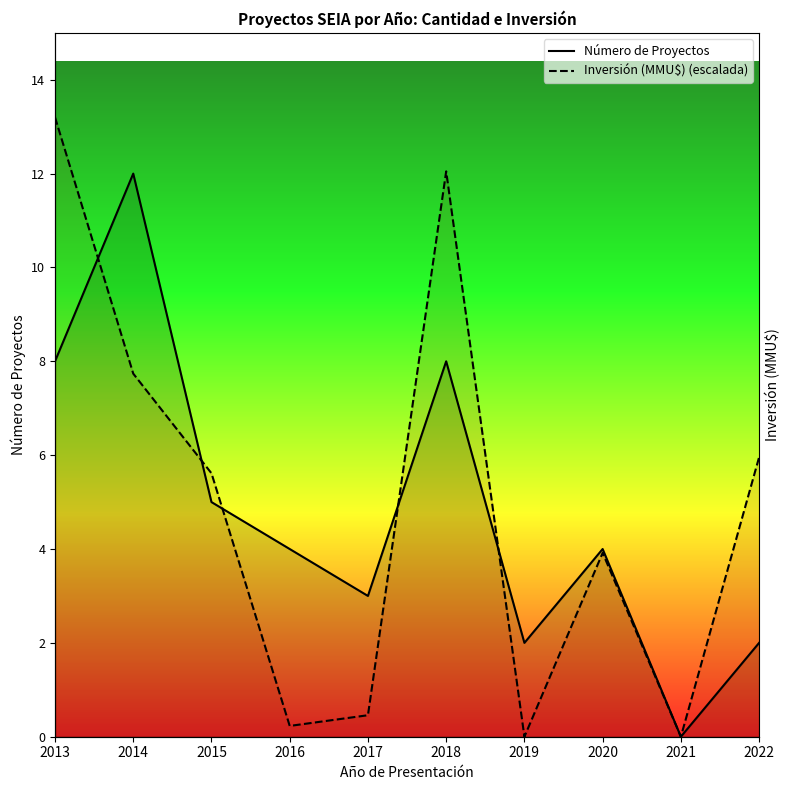

Where do Número de Proyectos and Inversión (MMU$) (escalada) first cross each other?

2013 and 2014